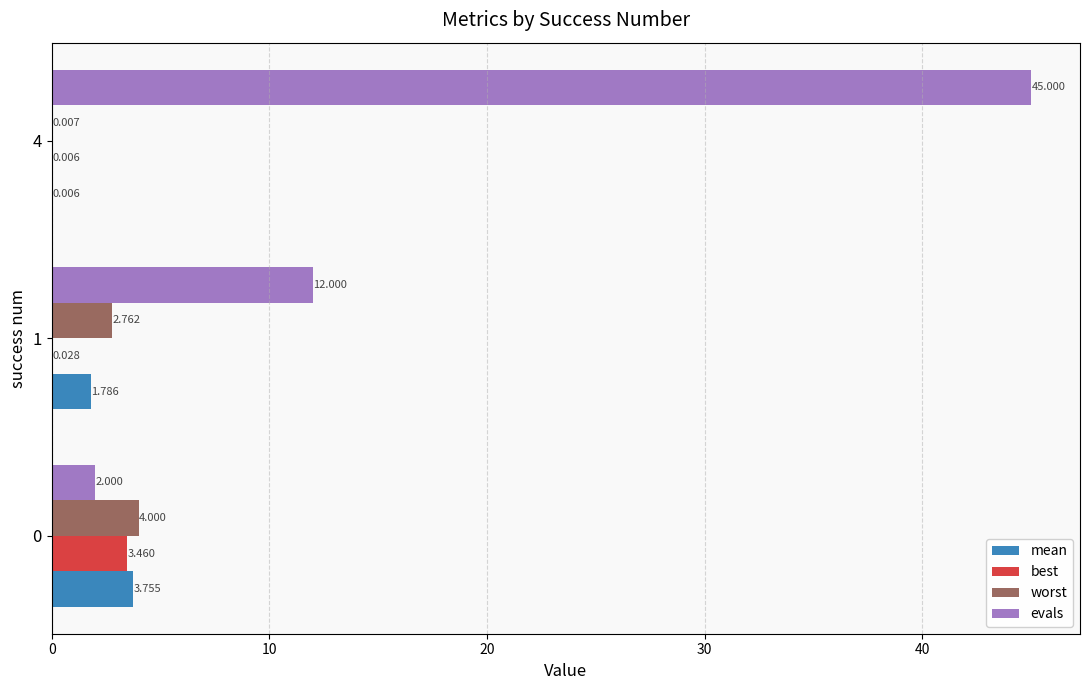

Is the value of worst at 0 greater than the value of evals at 0?

Yes